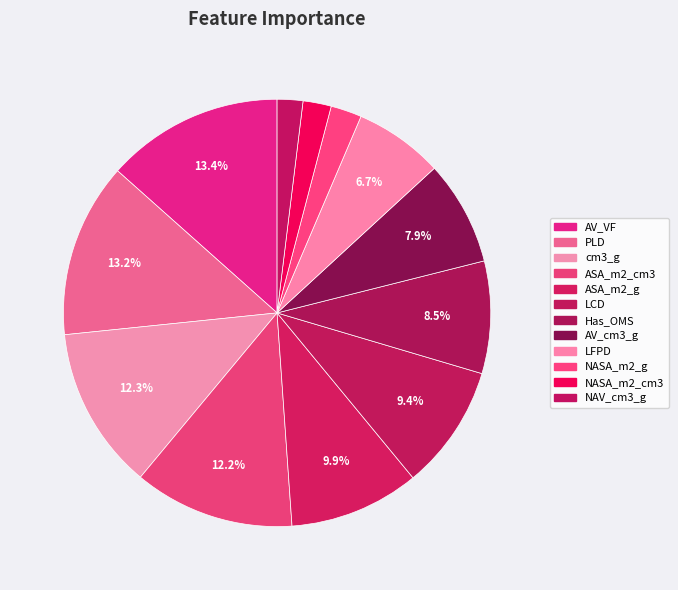

What percentage is the NASA_m2_cm3 slice, to the nearest percent?

2%